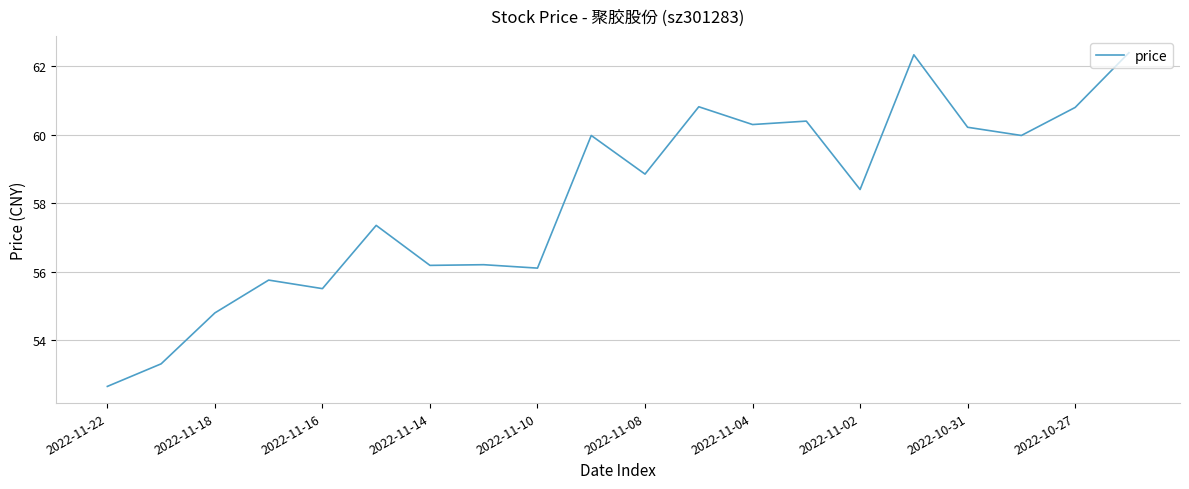

What is the difference between the maximum and minimum values?

9.8